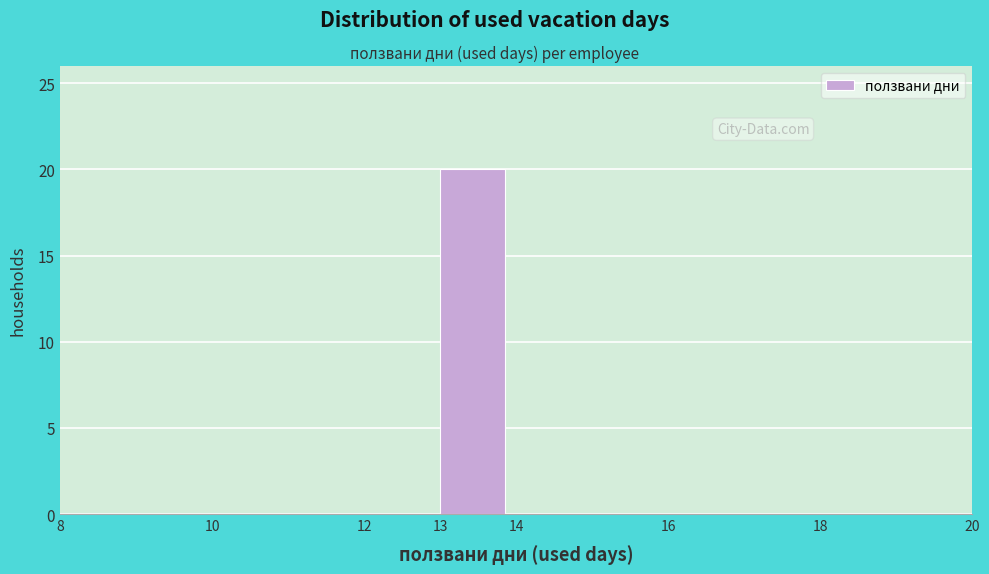

Which range on the x-axis has the tallest bar?

13 to 14